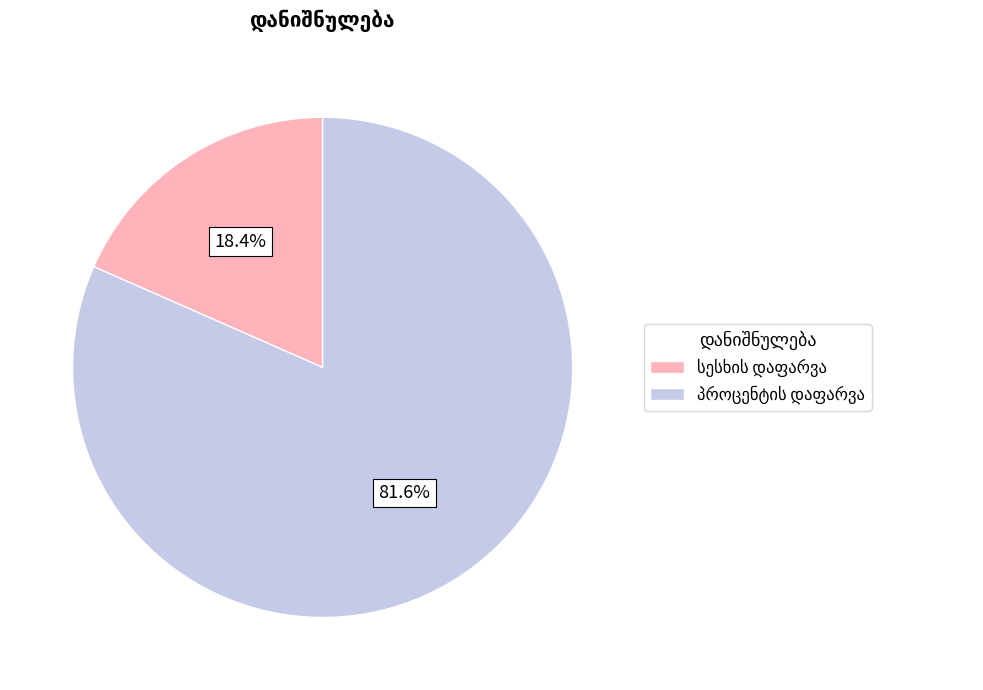

Combined, what portion of the pie is პროცენტის დაფარვა and სესხის დაფარვა?

100.0%